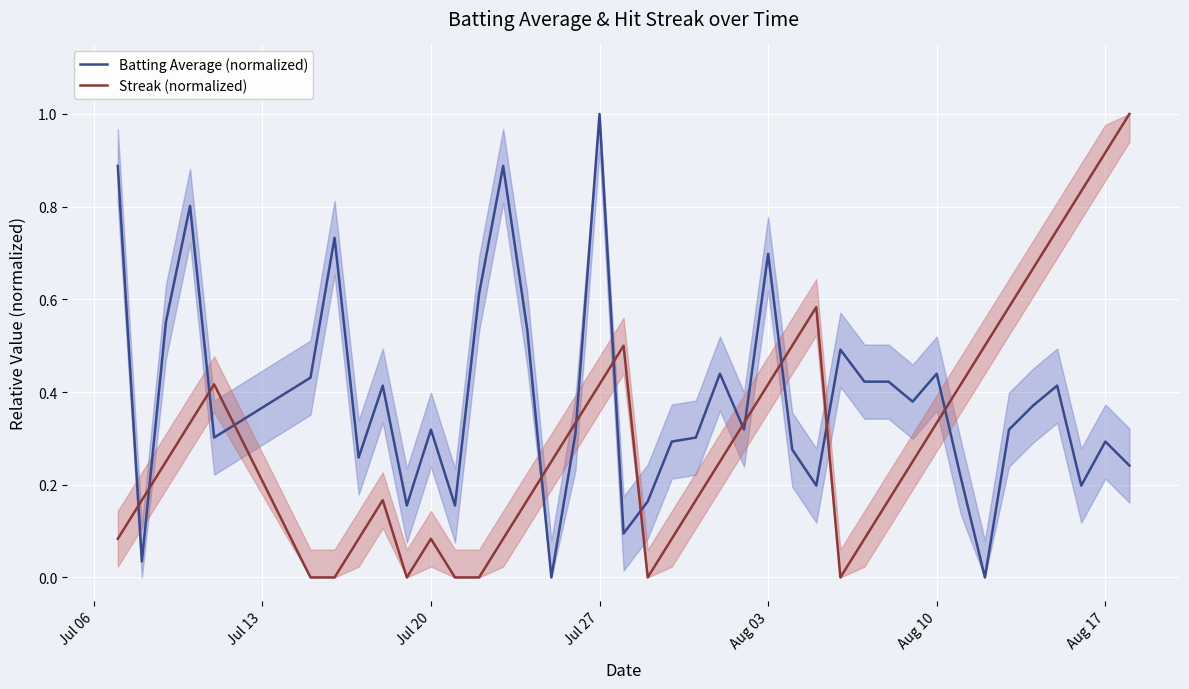

What is the highest value of the Batting Average (normalized) series?

1.0